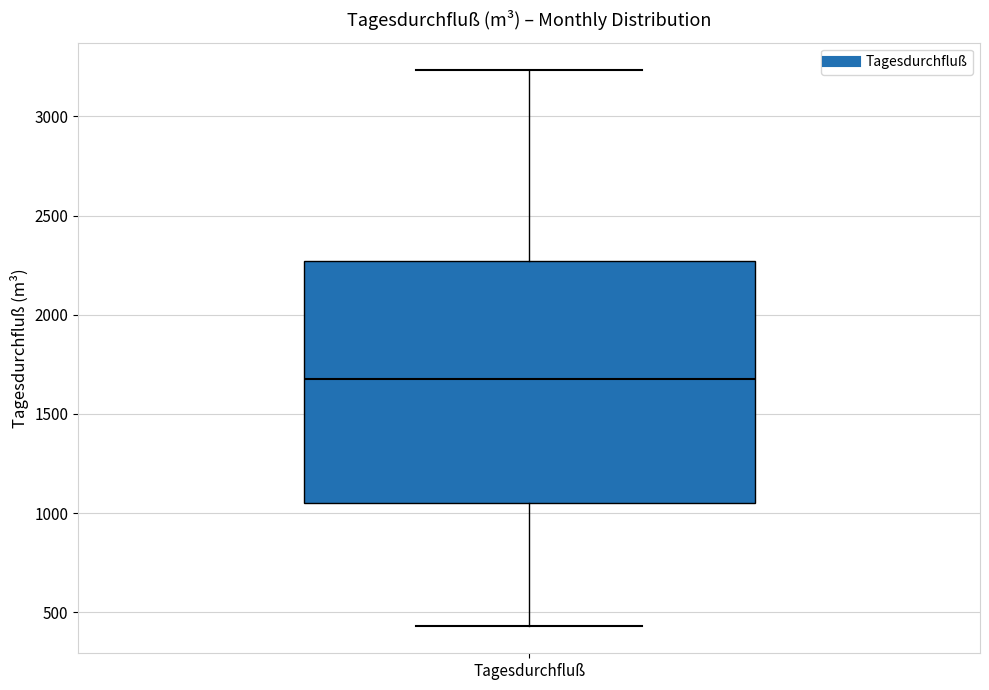

Transcribe this box plot: give where the median line is, the range the box spans, and where the two whiskers end, as read against the y-axis. The values are not printed on the chart, so give them approximately, as read against the axis.

median 1700, box 1050 to 2250, whiskers 450 to 3250